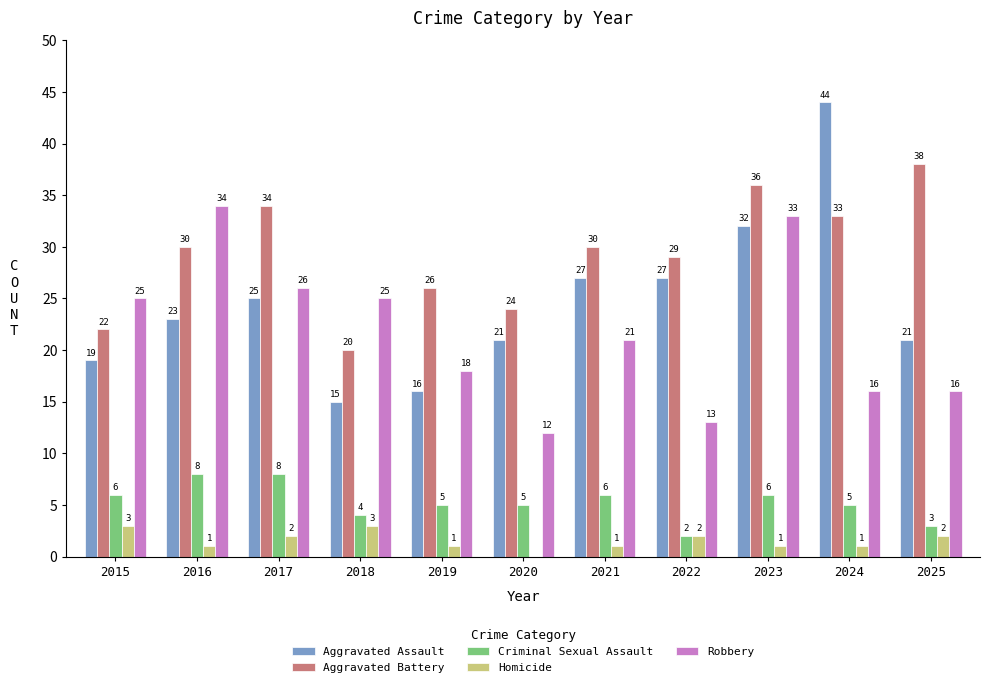

The Criminal Sexual Assault series shows 3 at 2025. True or false?

True